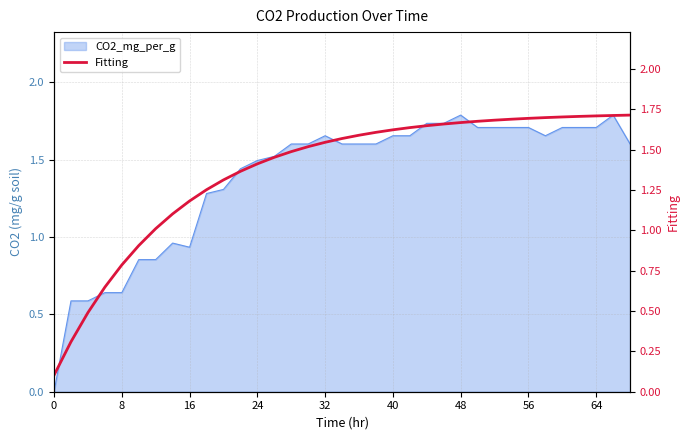

The chart shows a value of 0.7 at 15. True or false?

False